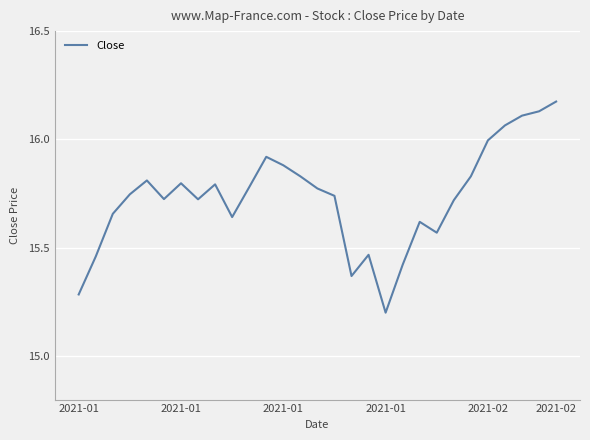

What is the difference between the maximum and minimum values?

1.0